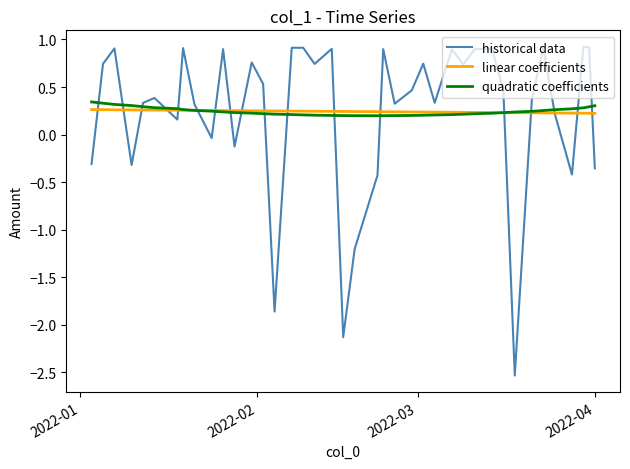

What is the greatest value displayed?

0.9